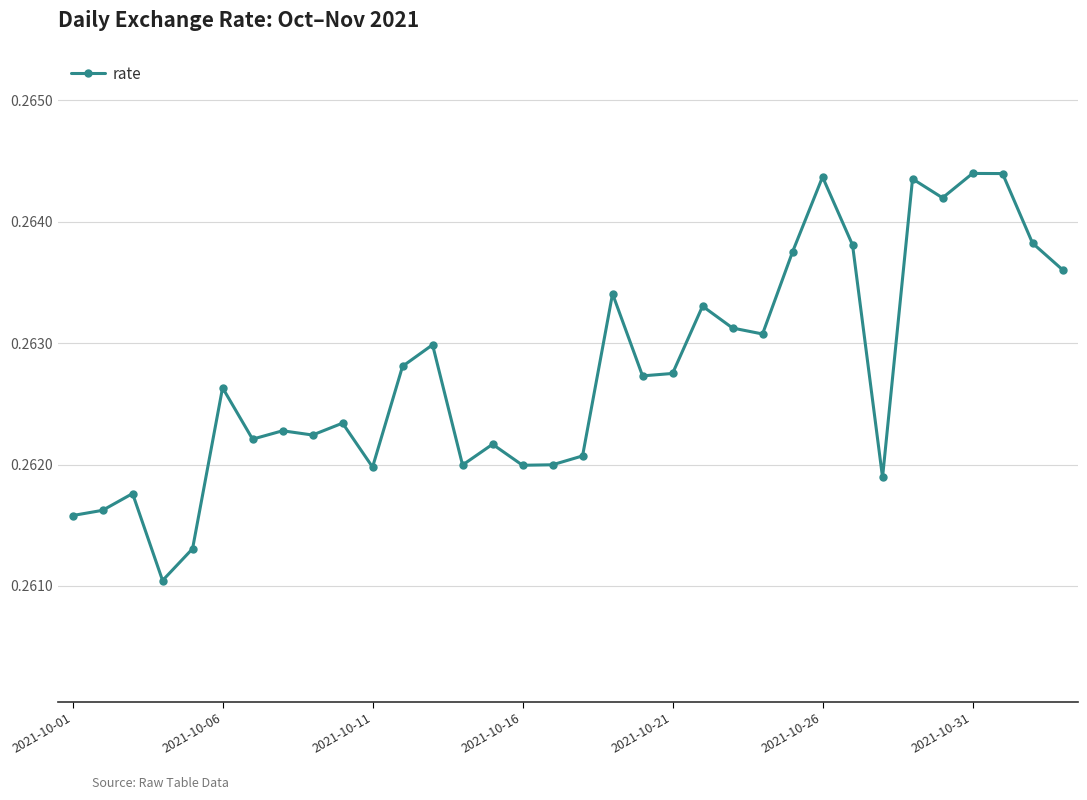

Count the values in the range 0 to 1.

34